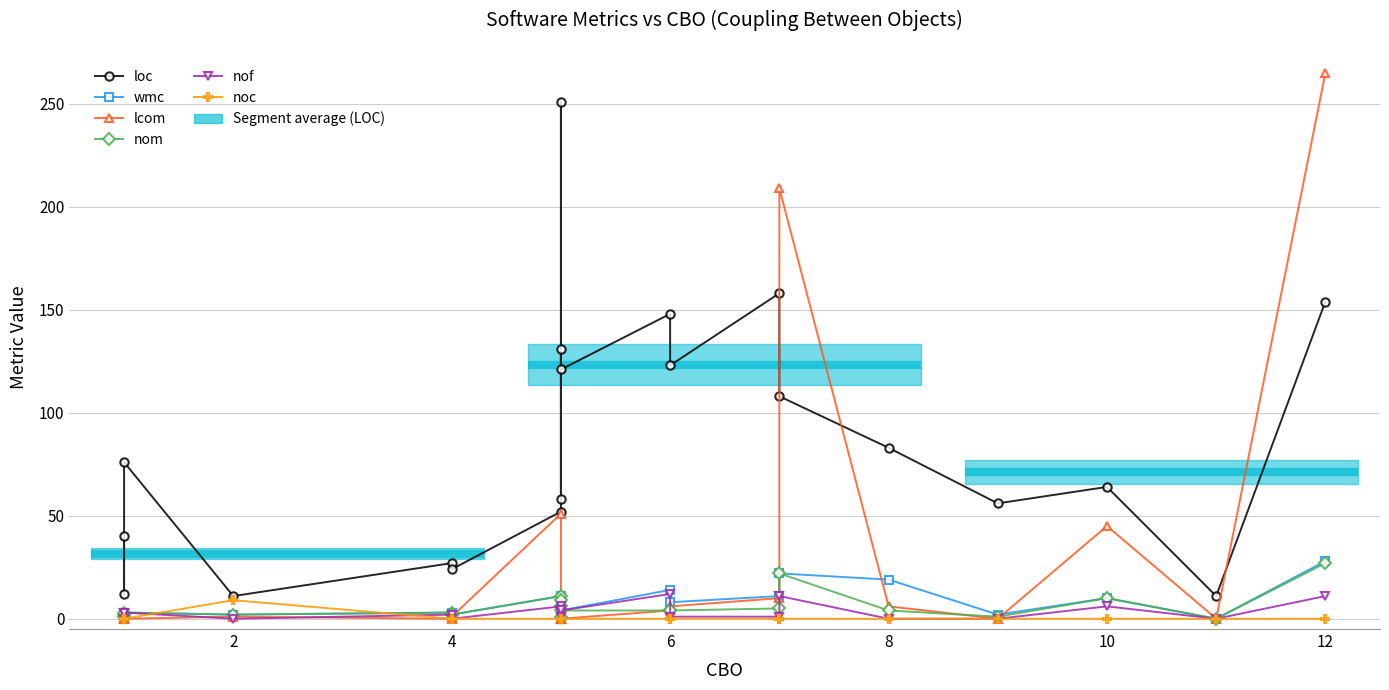

What is the maximum value shown in the chart?

265